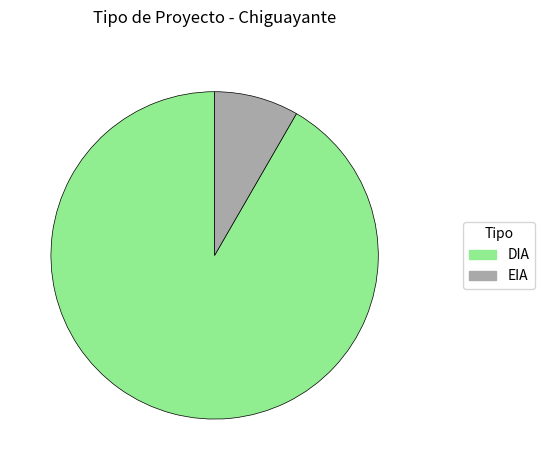

What is the majority slice?

DIA